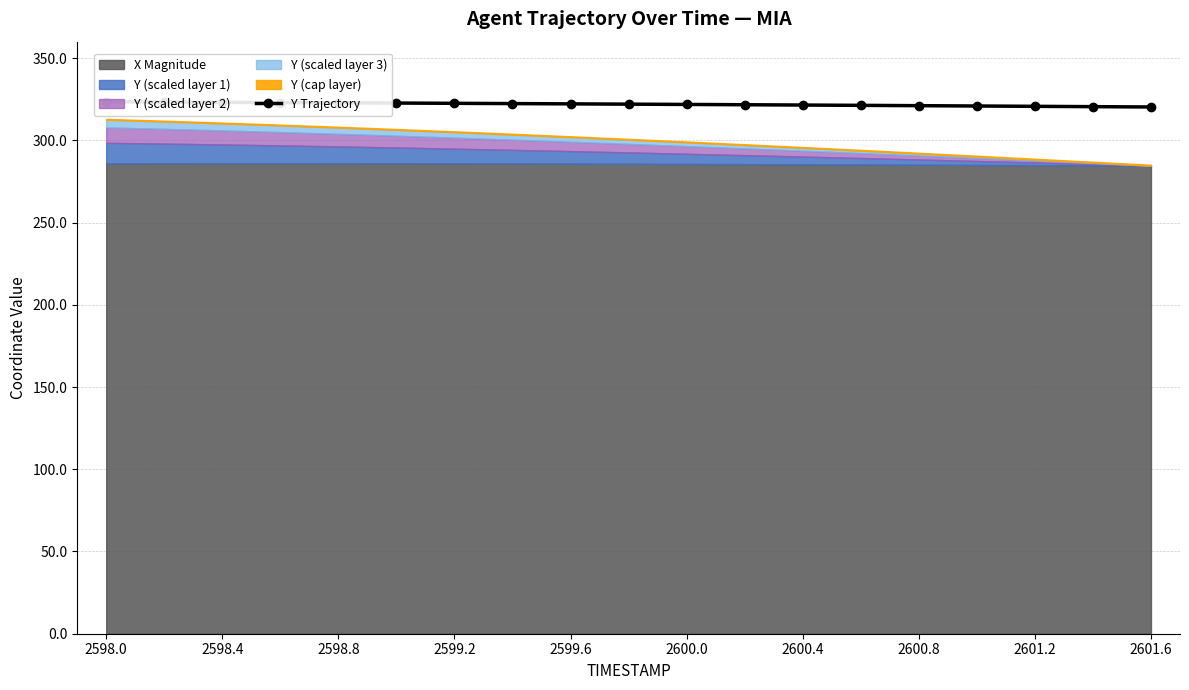

Reading left to right, extract all data points from this chart.

323.4	323.2	323.1	323.0	322.8	322.6	322.5	322.3	322.2	322.0	321.8	321.6	321.4	321.2	321.1	320.9	320.7	320.5	320.3